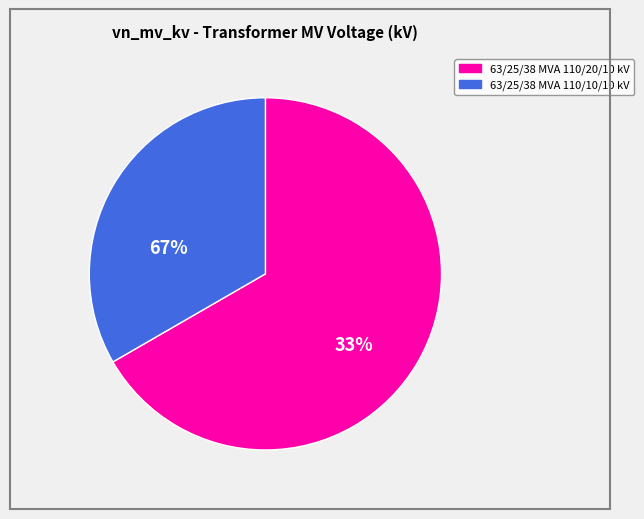

Which slice represents more than half of the pie?

63/25/38 MVA 110/20/10 kV